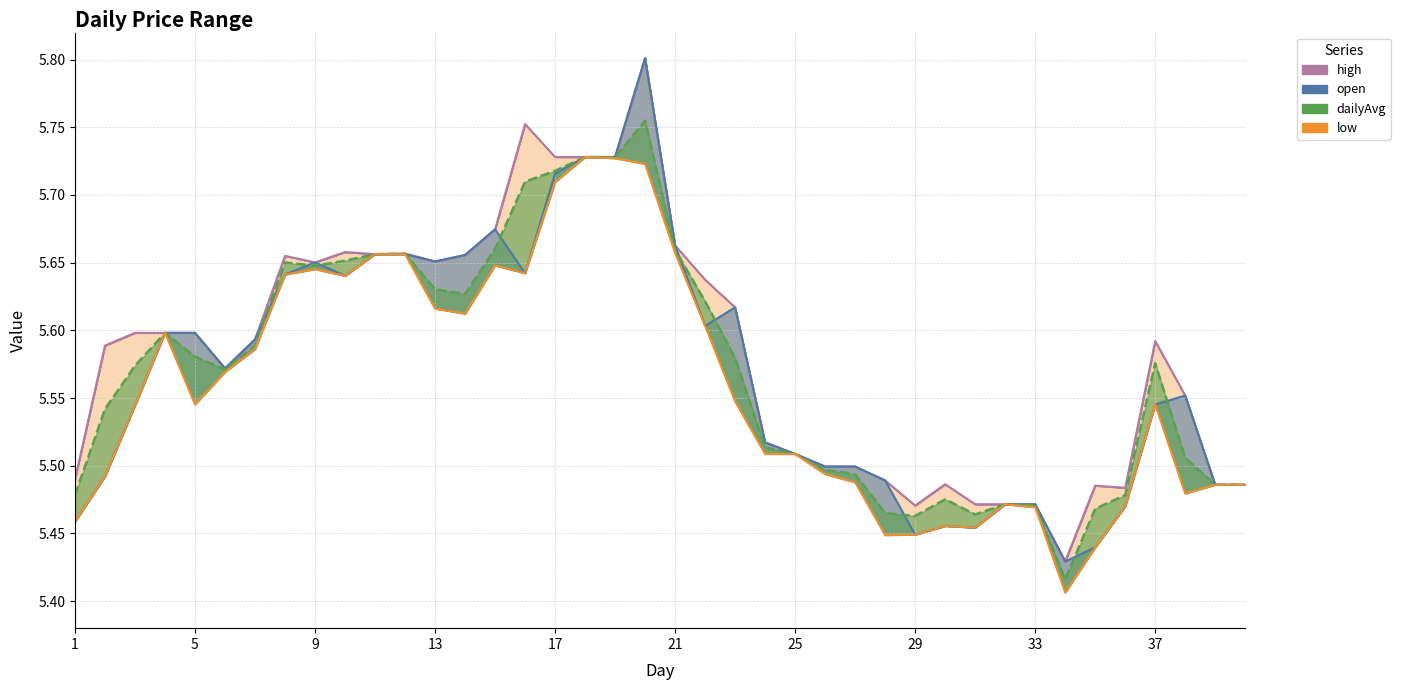

Count the high values in the range 5 to 6.

40